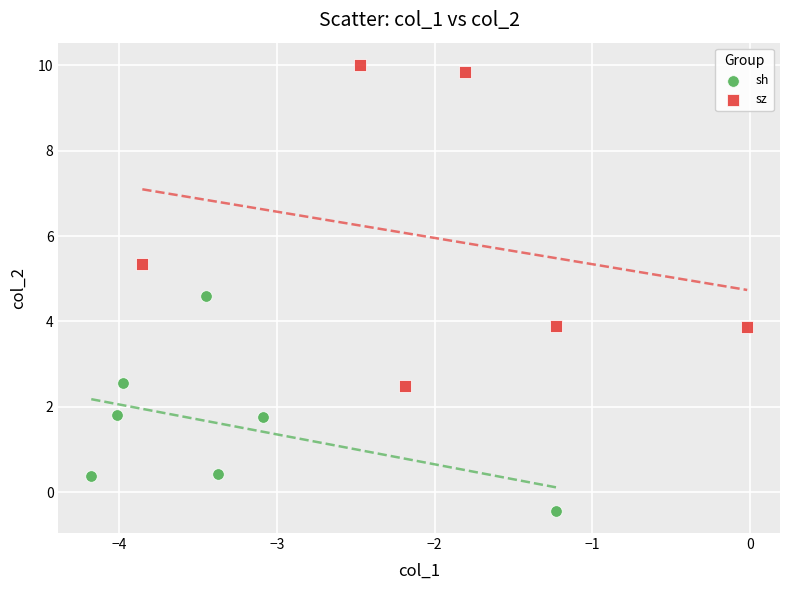

Which series reaches the minimum Y coordinate?

sh